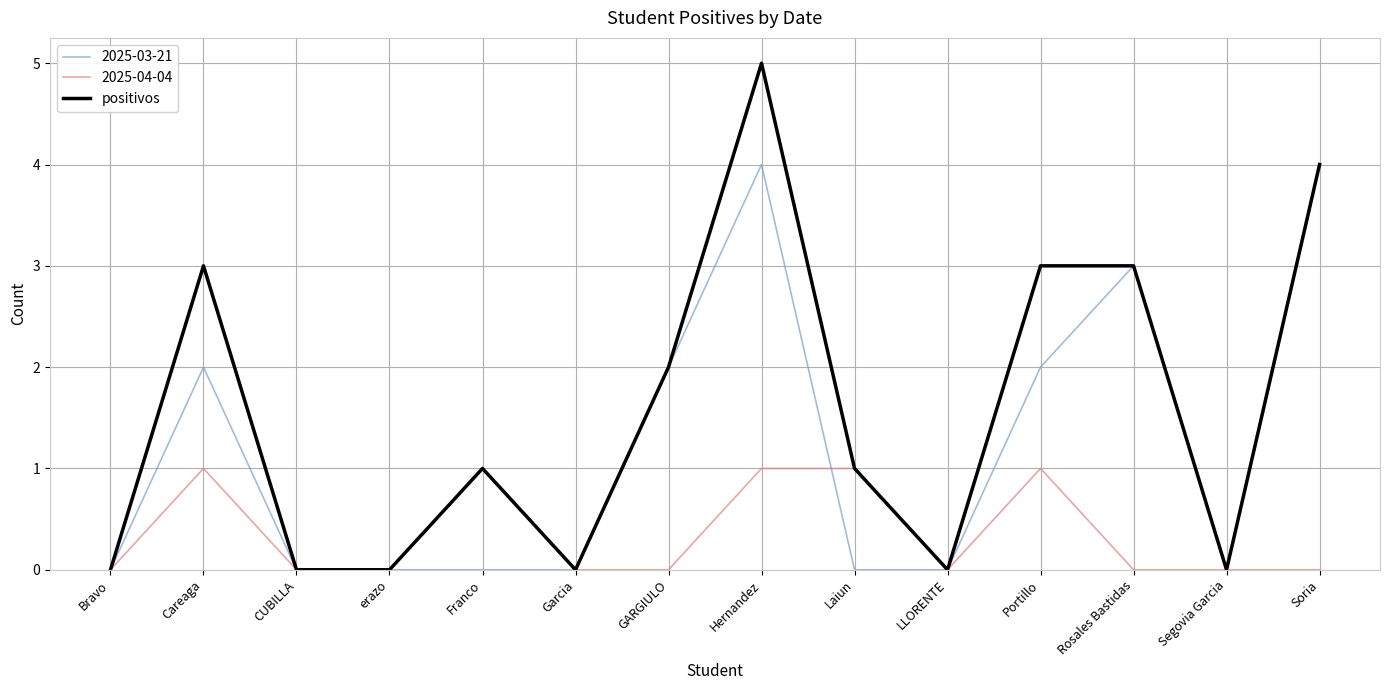

Rank the series by their maximum value, from lowest to highest.

2025-04-04, 2025-03-21, positivos